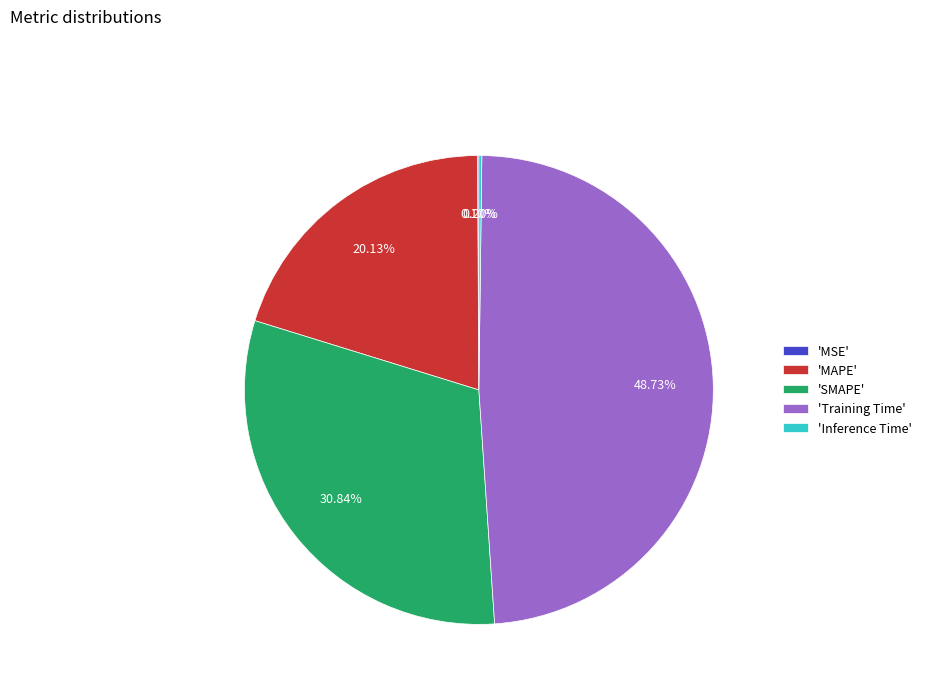

What is the largest slice in the pie chart?

'Training Time'